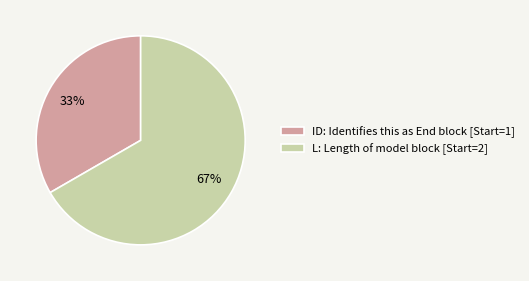

What is the majority slice?

L: Length of model block [Start=2]